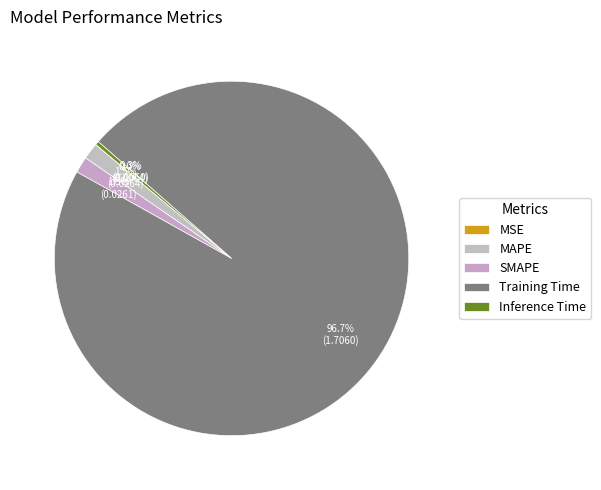

Which category has the smallest portion of the pie?

MSE